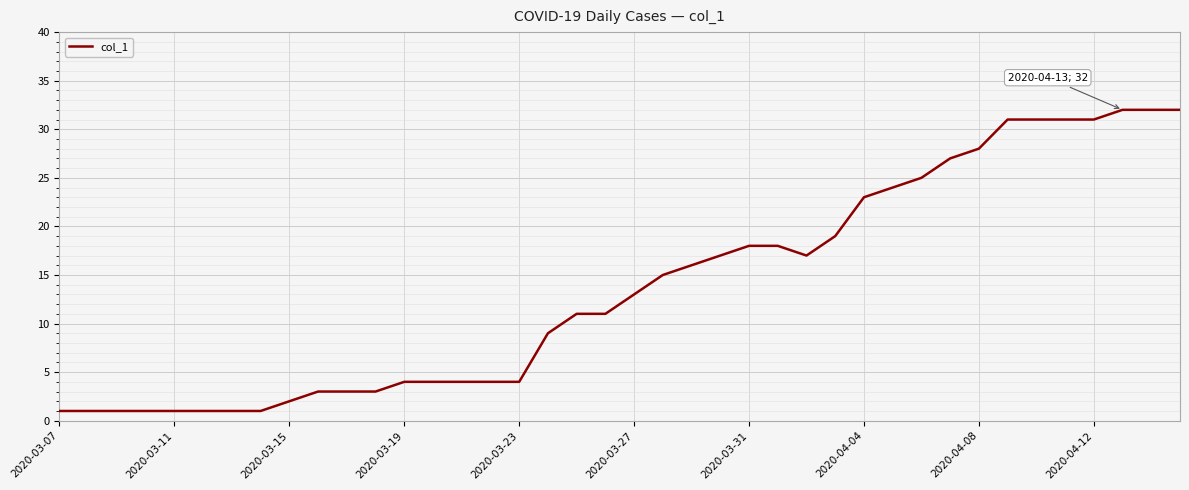

What is the difference between the maximum and minimum values?

31